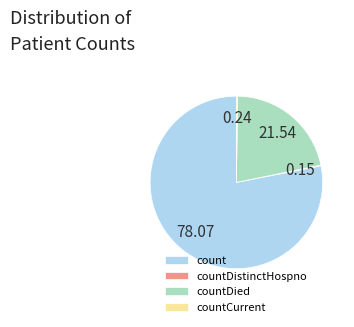

Approximately how many times larger is the value at countDied compared to count?

0.3